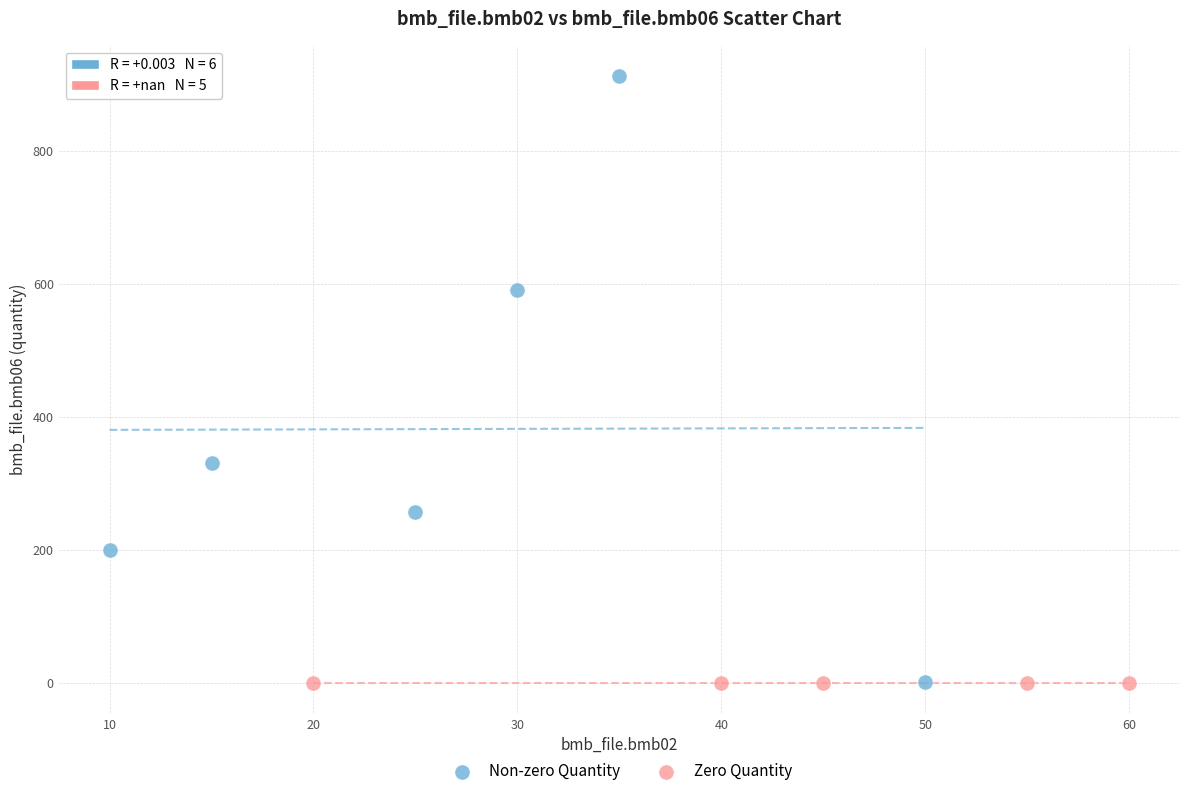

What are all the series names shown in the legend?

Non-zero Quantity, Zero Quantity